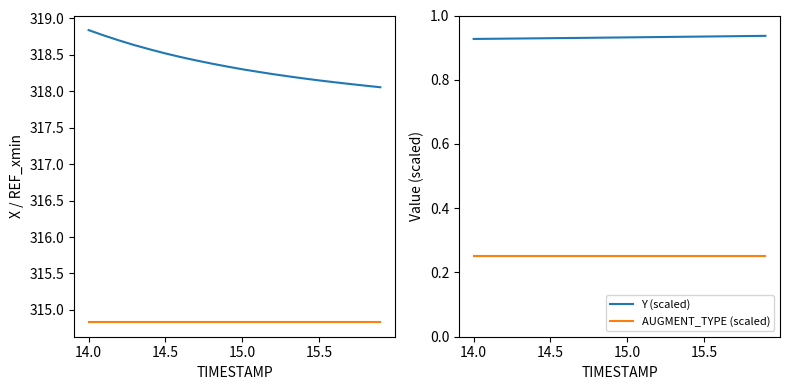

Reading right to left, what are all the values shown in this chart?

X: 318.1	318.1	318.1	318.1	318.1	318.2	318.2	318.2	318.3	318.3	318.3	318.4	318.4	318.5	318.5	318.6	318.6	318.7	318.8	318.8
REF_xmin: 314.8	314.8	314.8	314.8	314.8	314.8	314.8	314.8	314.8	314.8	314.8	314.8	314.8	314.8	314.8	314.8	314.8	314.8	314.8	314.8
Y (scaled): 0.9	0.9	0.9	0.9	0.9	0.9	0.9	0.9	0.9	0.9	0.9	0.9	0.9	0.9	0.9	0.9	0.9	0.9	0.9	0.9
AUGMENT_TYPE (scaled): 0.2	0.2	0.2	0.2	0.2	0.2	0.2	0.2	0.2	0.2	0.2	0.2	0.2	0.2	0.2	0.2	0.2	0.2	0.2	0.2